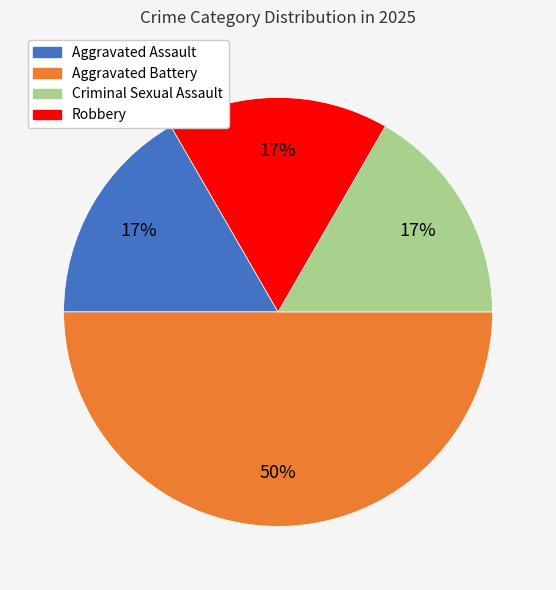

Is the sum of Criminal Sexual Assault and Aggravated Battery greater than half?

Yes